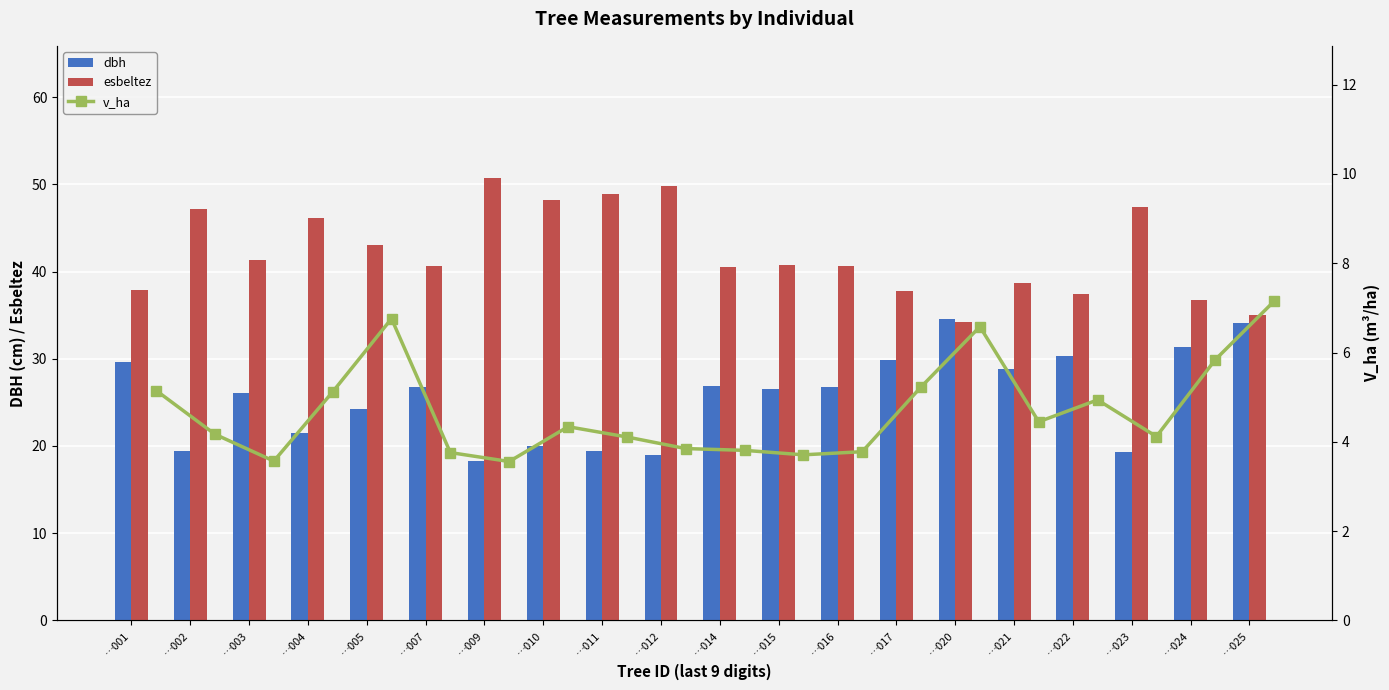

What are all the series names shown in the legend?

dbh, esbeltez, v_ha